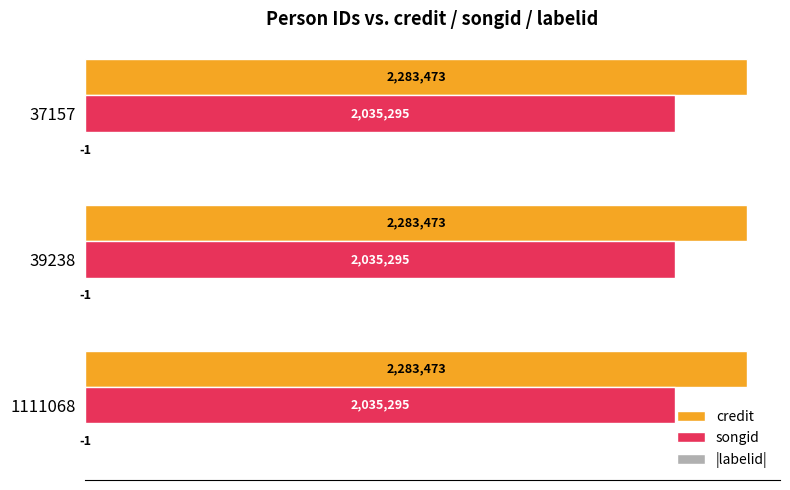

List the labels in order of songid value, largest first.

1111068, 39238, 37157